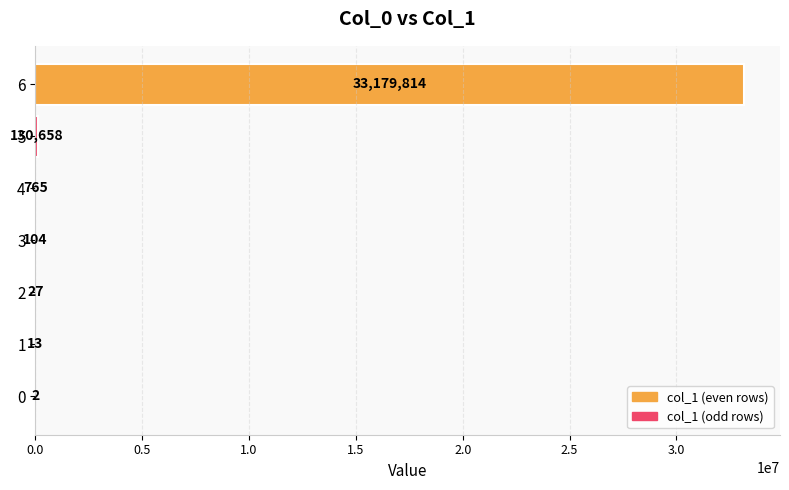

At which label is the value closest to 16589908?

5